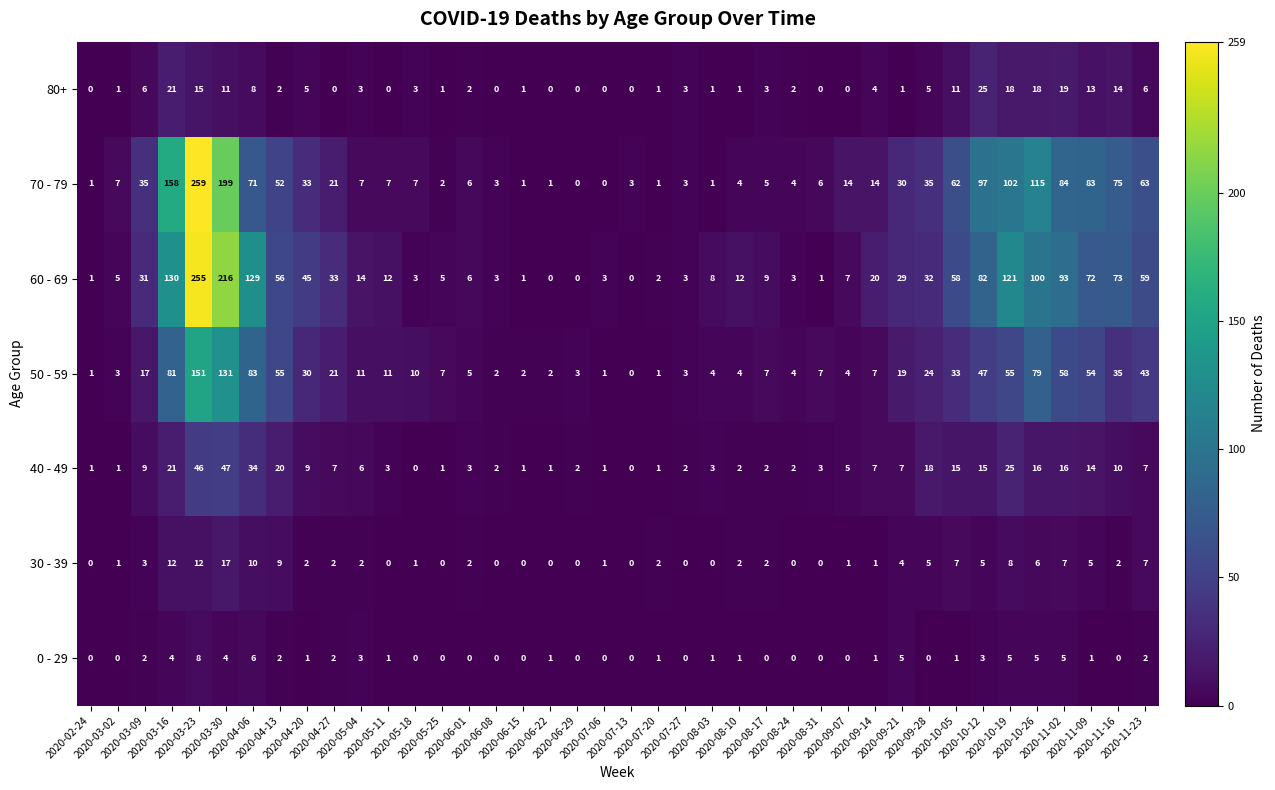

Rank the series by their maximum value, from lowest to highest.

0 - 29, 30 - 39, 80+, 40 - 49, 50 - 59, 60 - 69, 70 - 79